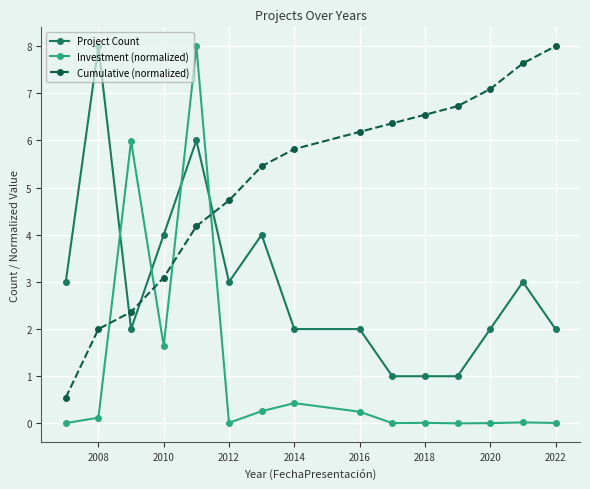

What is the highest value of the Cumulative (normalized) series?

8.0